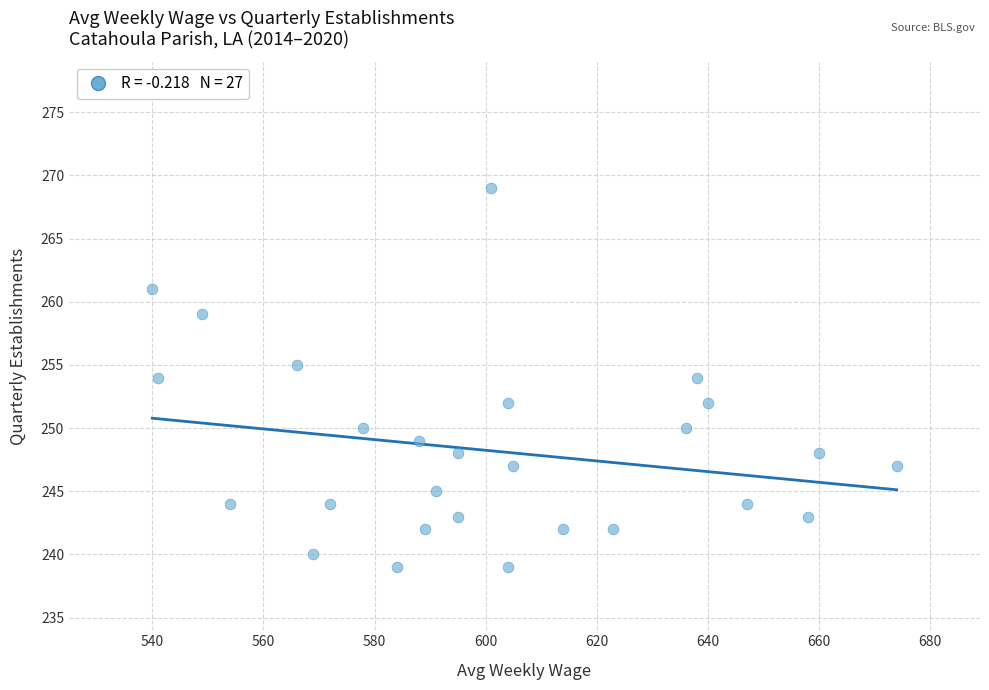

What is the range of Y values (max minus min)?

30